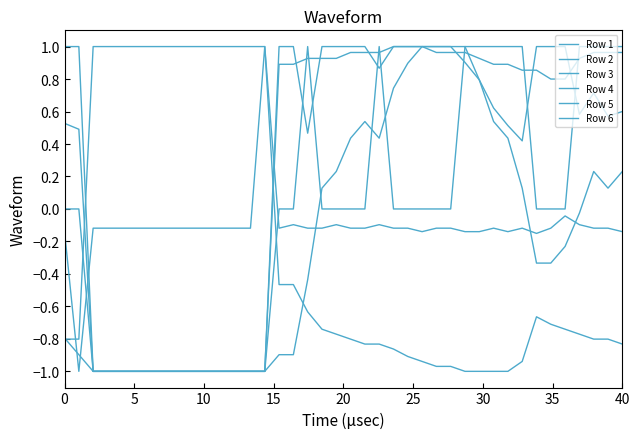

How many lines are shown in the chart?

6